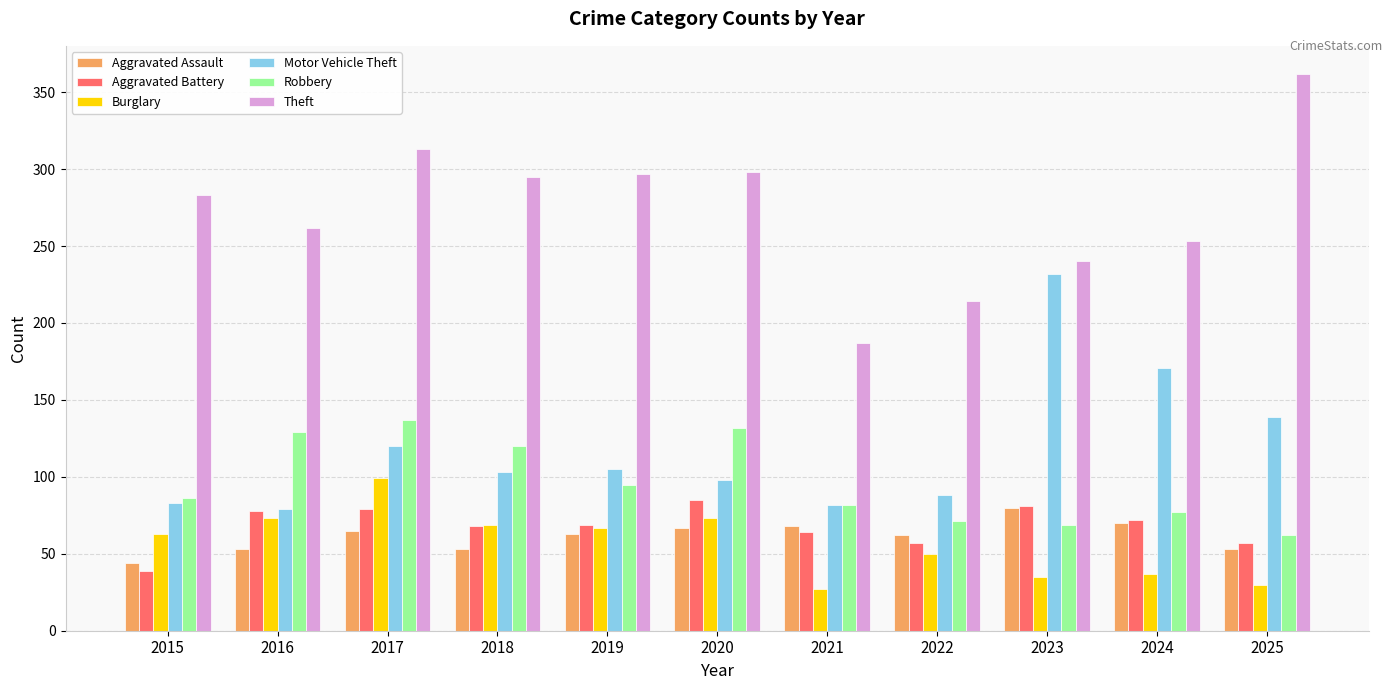

How many categories are shown in the chart?

11